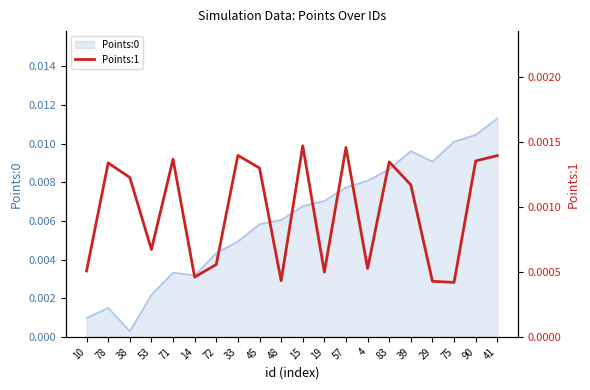

Count the values in the range 0 to 1.

20